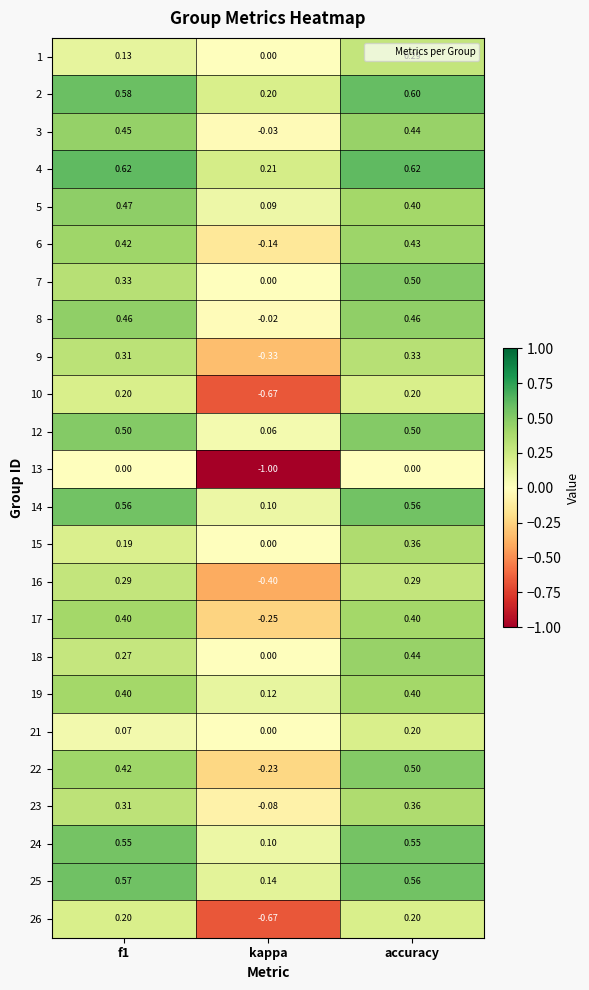

Which category has the highest value in the 1 series?

accuracy